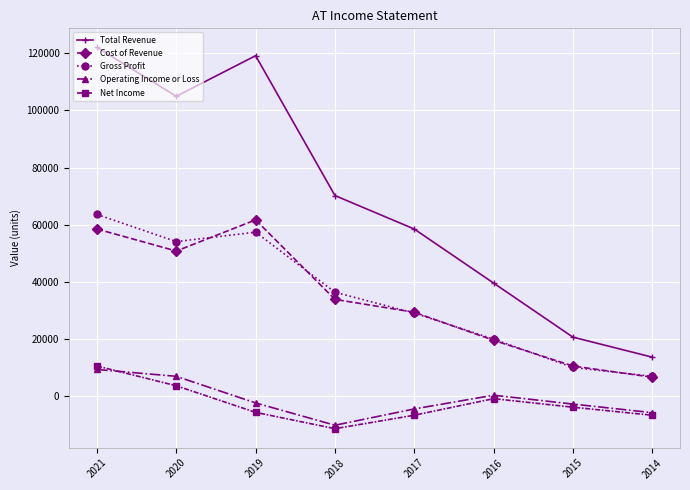

True or false: Operating Income or Loss has more than 0 points higher than both neighbors.

True